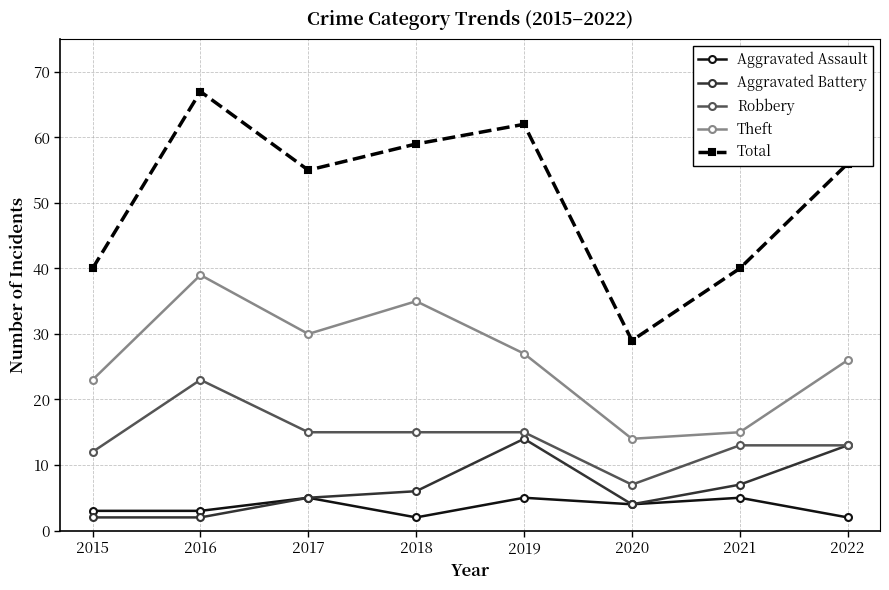

True or false: Robbery has a value of 15 at 2017.

True